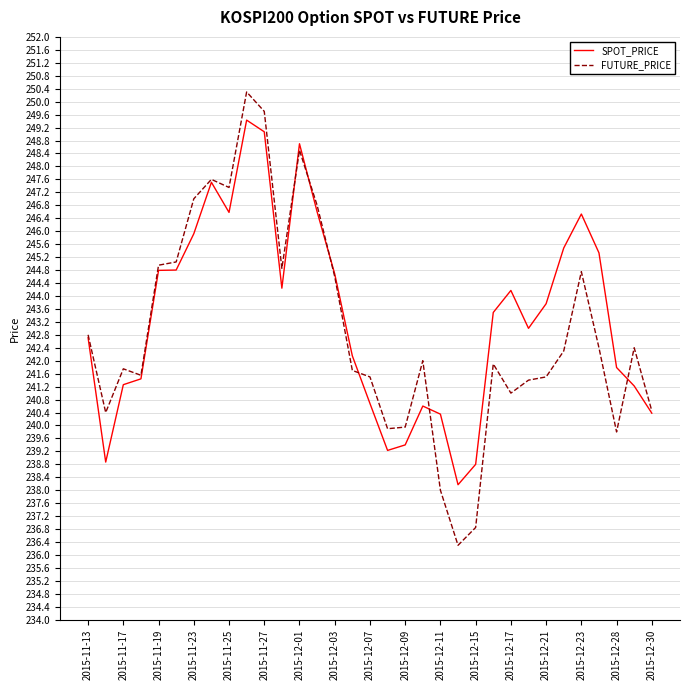

Rank the series by their maximum value, from highest to lowest.

FUTURE_PRICE, SPOT_PRICE